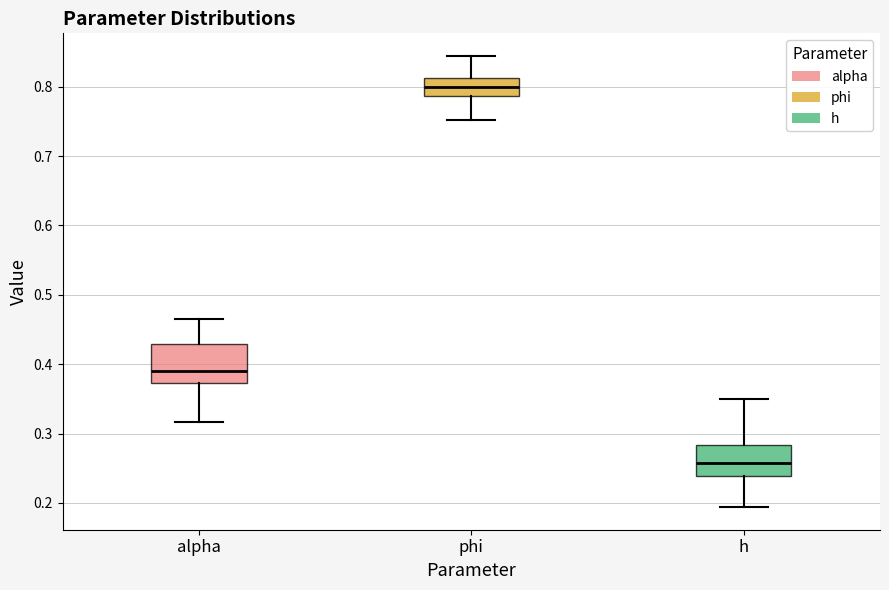

Reading left to right, read every box against the y-axis: the position of its median line, the range the box covers, and the ends of its whiskers. The values are not printed on the chart, so give them approximately, as read against the axis.

alpha: median 0.39, box 0.37 to 0.43, whiskers 0.32 to 0.46
phi: median 0.80, box 0.79 to 0.81, whiskers 0.75 to 0.84
h: median 0.26, box 0.24 to 0.28, whiskers 0.19 to 0.35